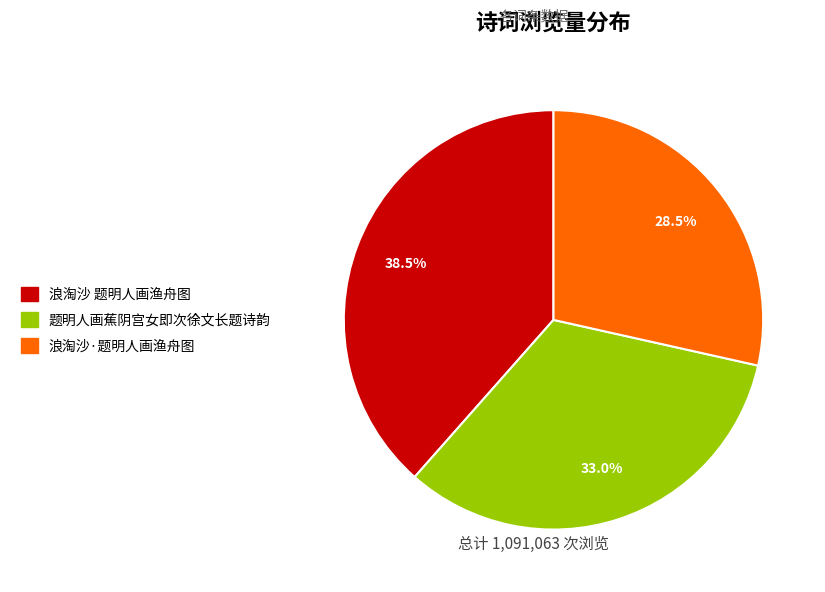

Between 浪淘沙·题明人画渔舟图 and 浪淘沙 题明人画渔舟图, which is larger?

浪淘沙 题明人画渔舟图